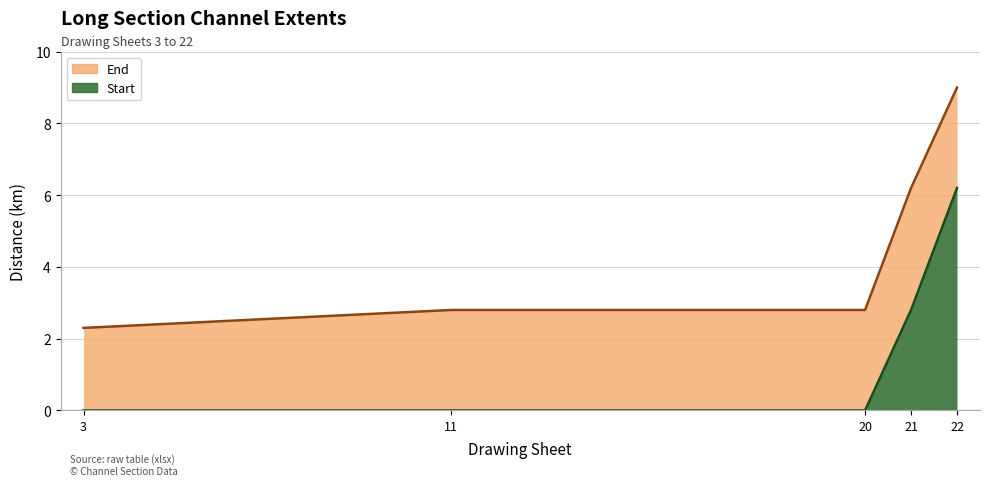

True or false: End has a value of 2.8 at 20.

True